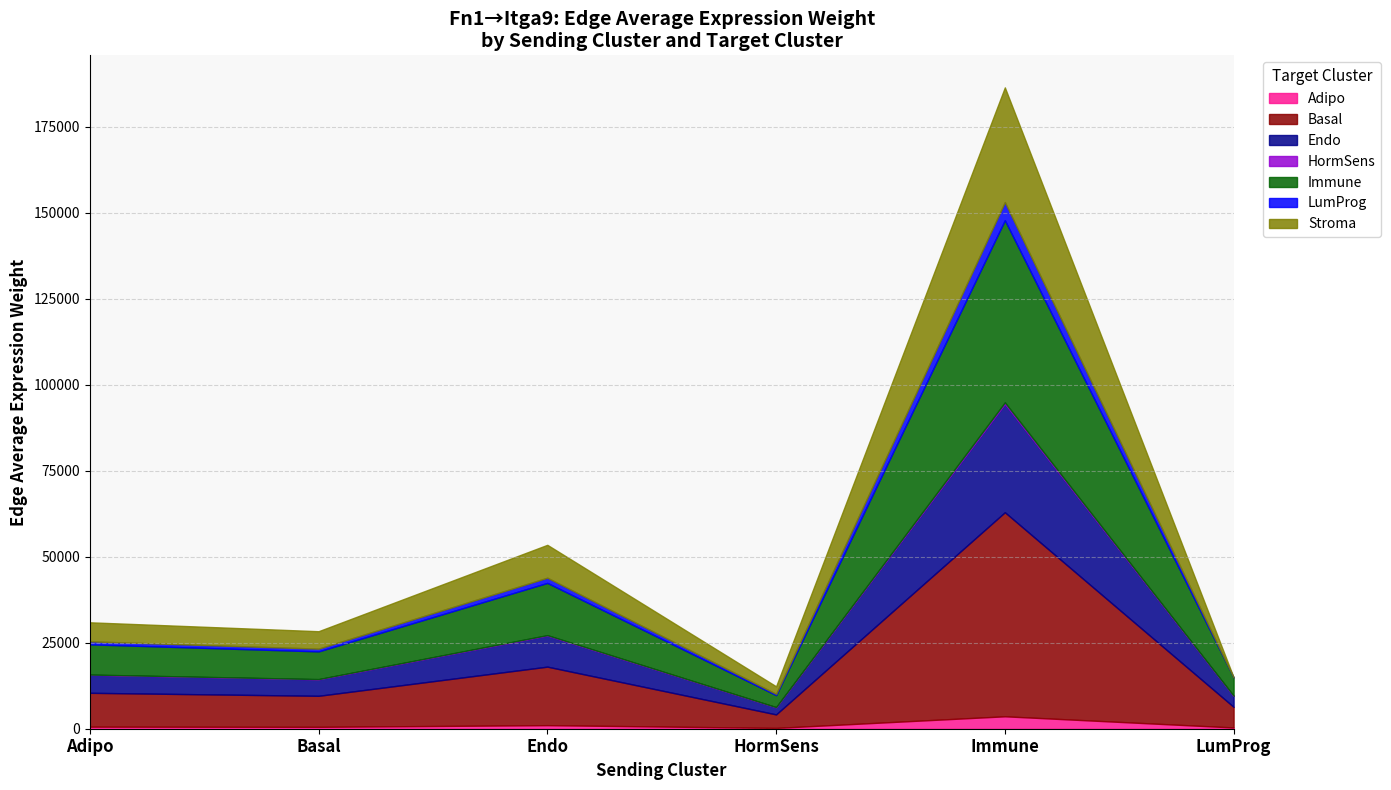

What is the difference between the highest and lowest values at LumProg?

5262.9